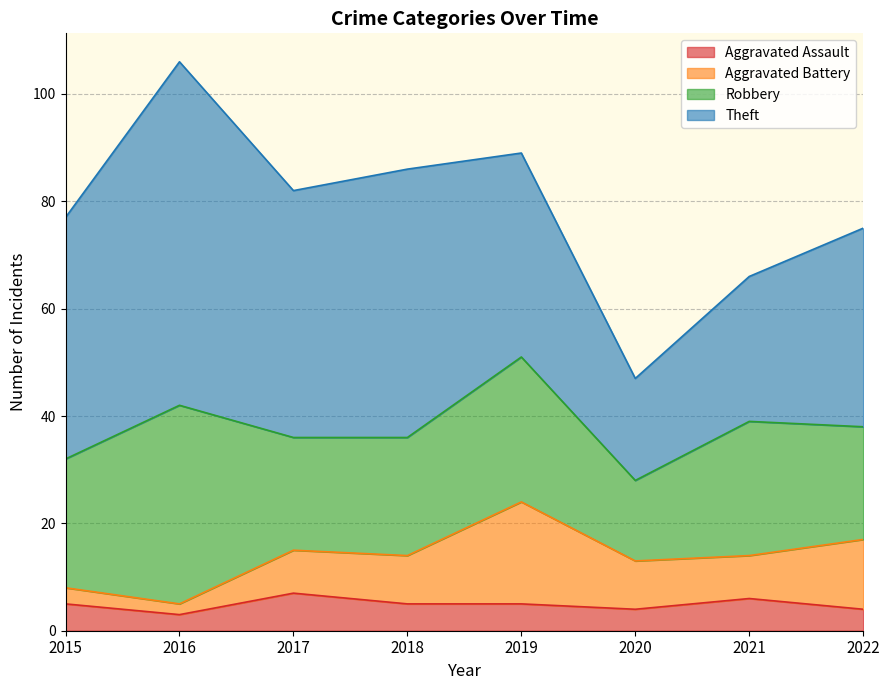

Where is the first local maximum for Aggravated Assault?

2017